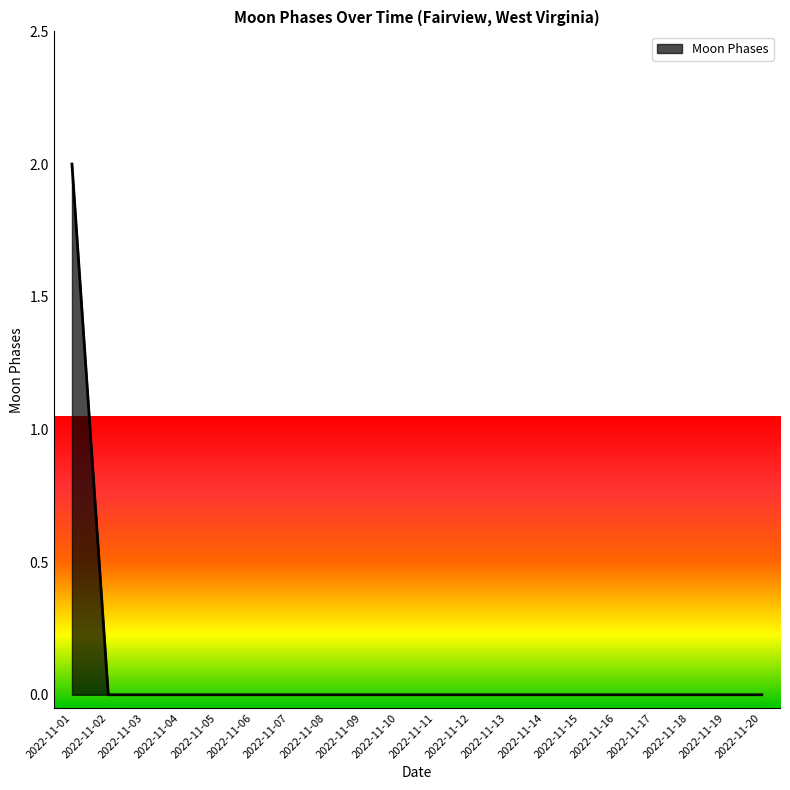

Reading right to left, what are all the values shown in this chart?

0	0	0	0	0	0	0	0	0	0	0	0	0	0	0	0	0	0	0	2